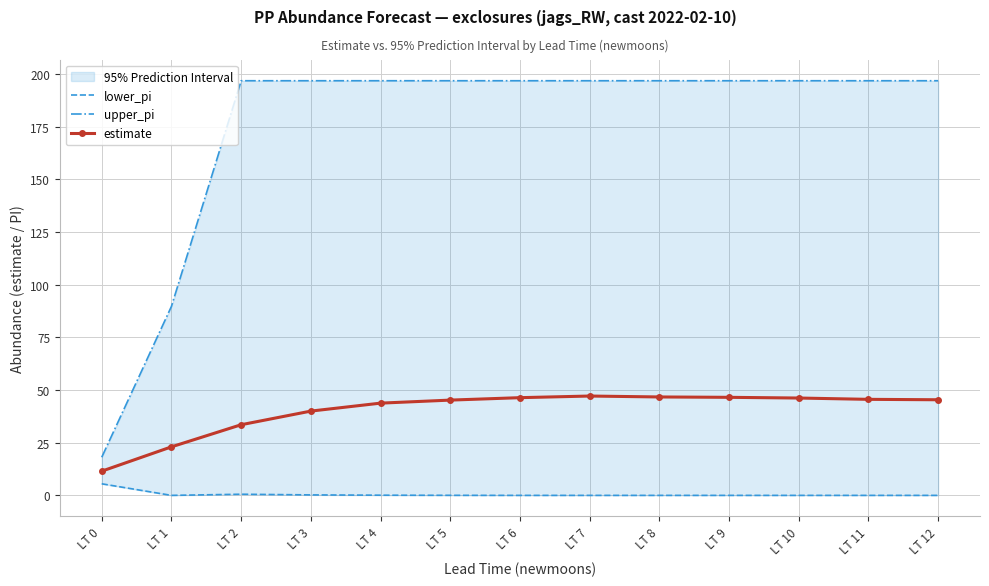

List the series in order of their peak value, lowest first.

lower_pi, estimate, upper_pi